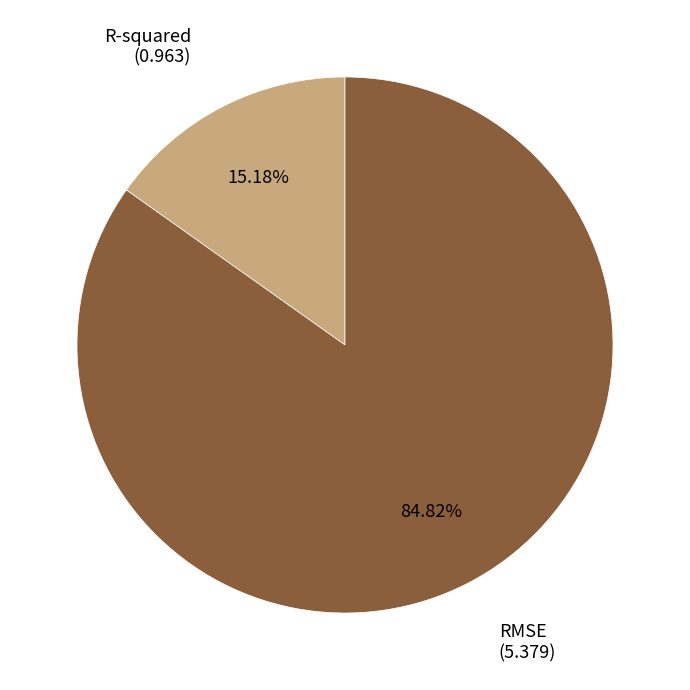

Which category has the biggest portion of the pie?

RMSE